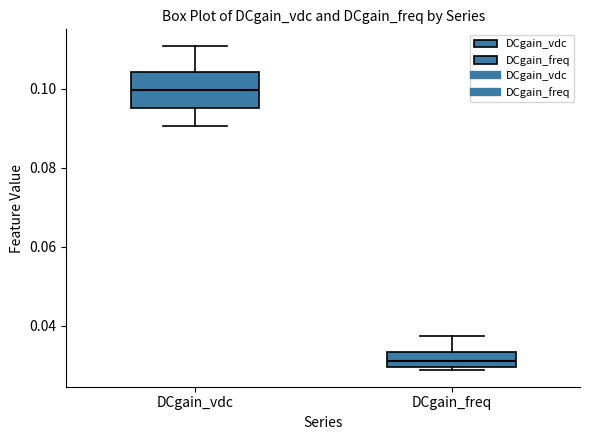

Which box has the lowest median line?

DCgain_freq